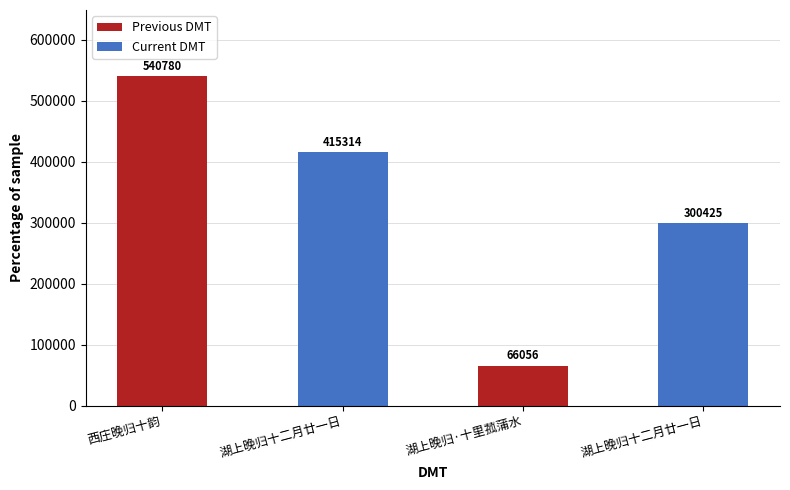

Where is the data nearest to the value 303418?

湖上晚归十二月廿一日